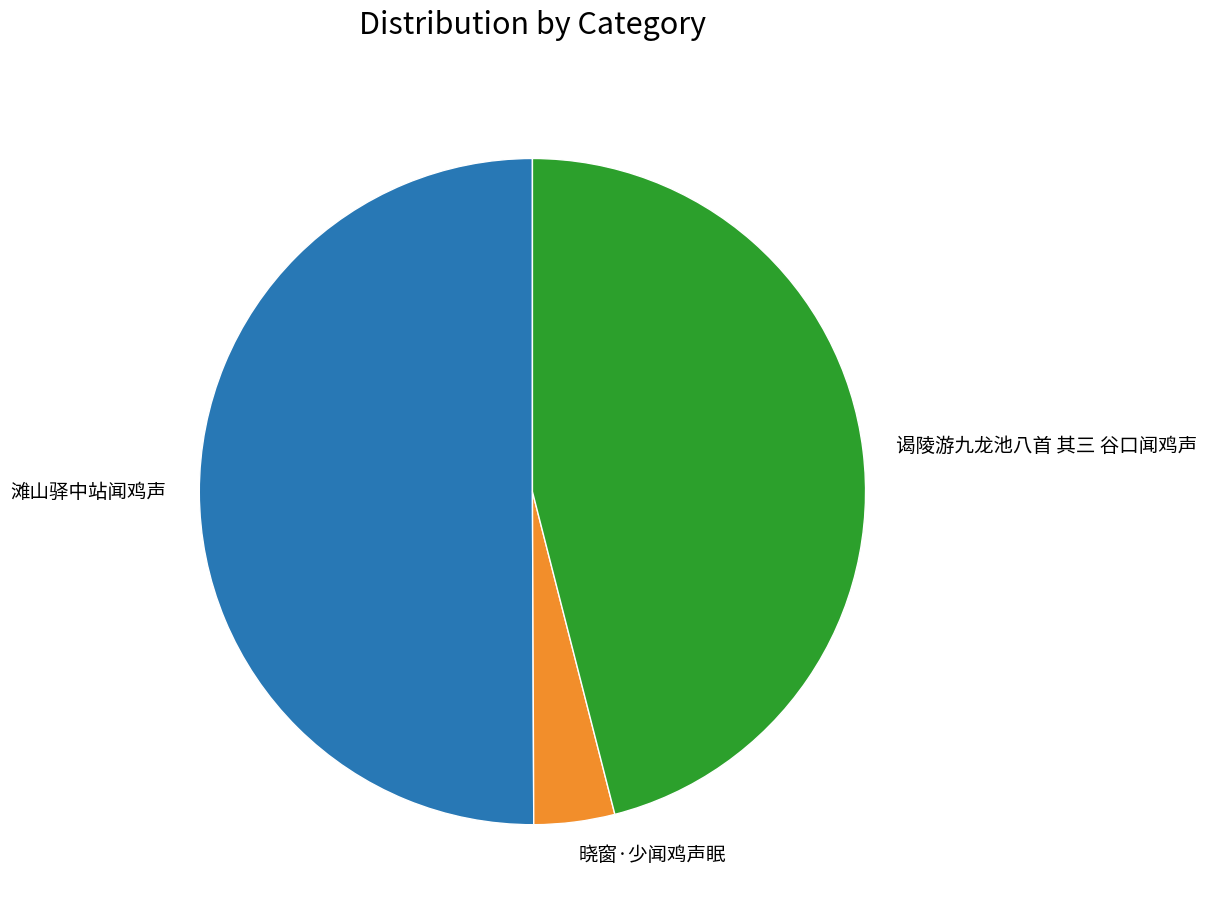

Which category has the smallest portion of the pie?

晓窗·少闻鸡声眠